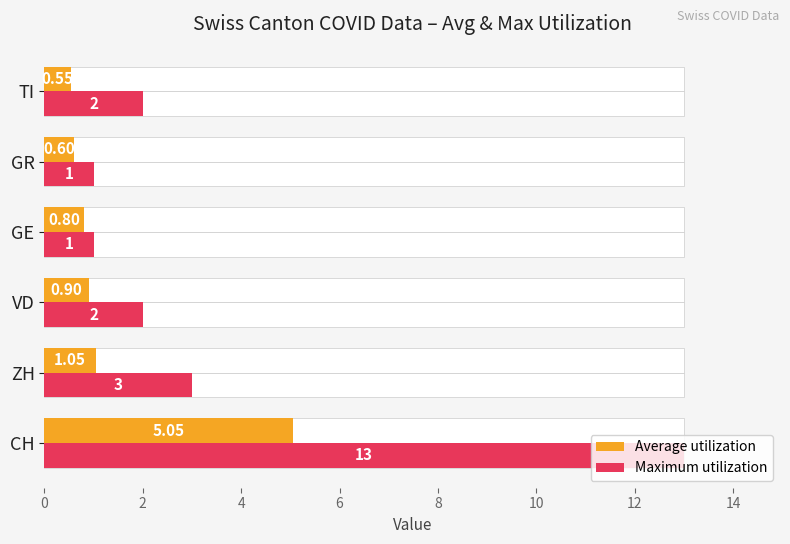

Reading left to right, transcribe all the data shown in this chart.

Average utilization: 5.0	1.1	0.9	0.8	0.6	0.6
Maximum utilization: 13.0	3.0	2.0	1.0	1.0	2.0